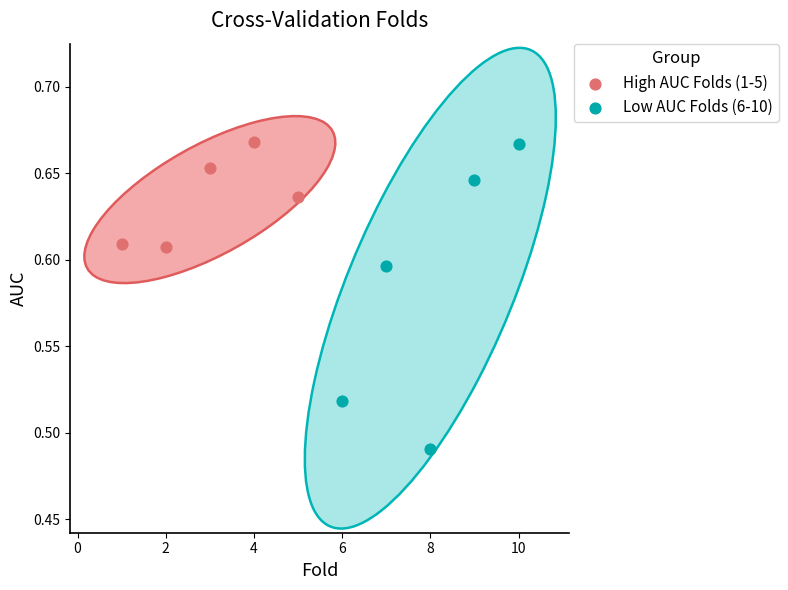

Which series has the widest spread of Y values?

Low AUC Folds (6-10)